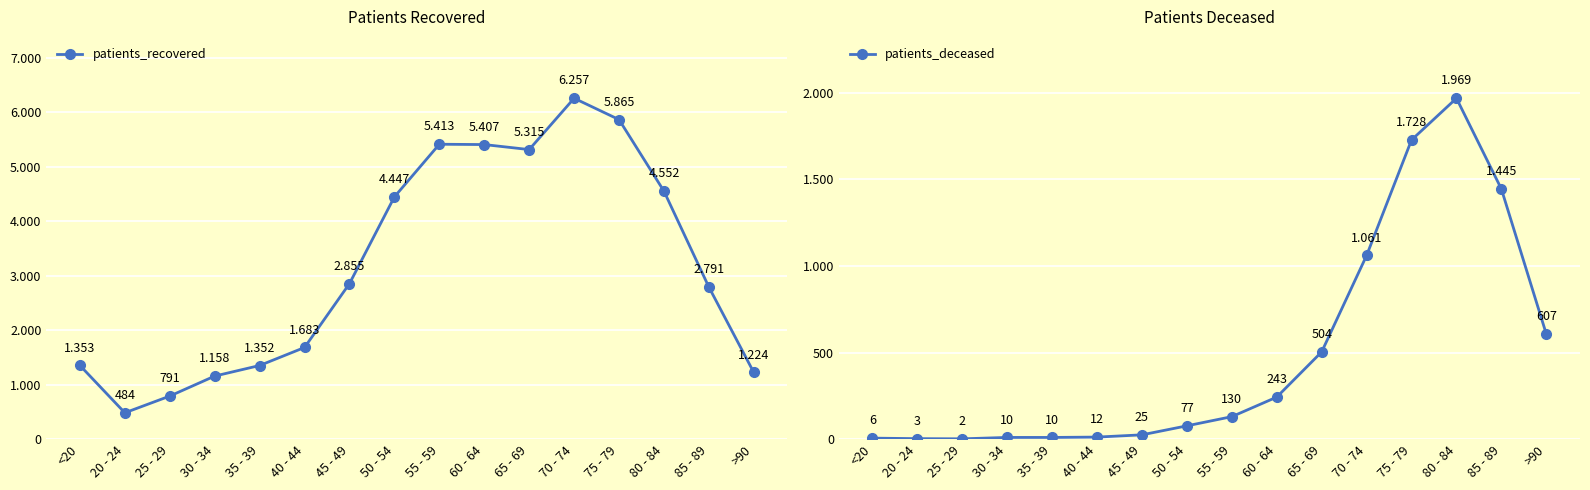

How many data points in patients_deceased are less than 130?

8